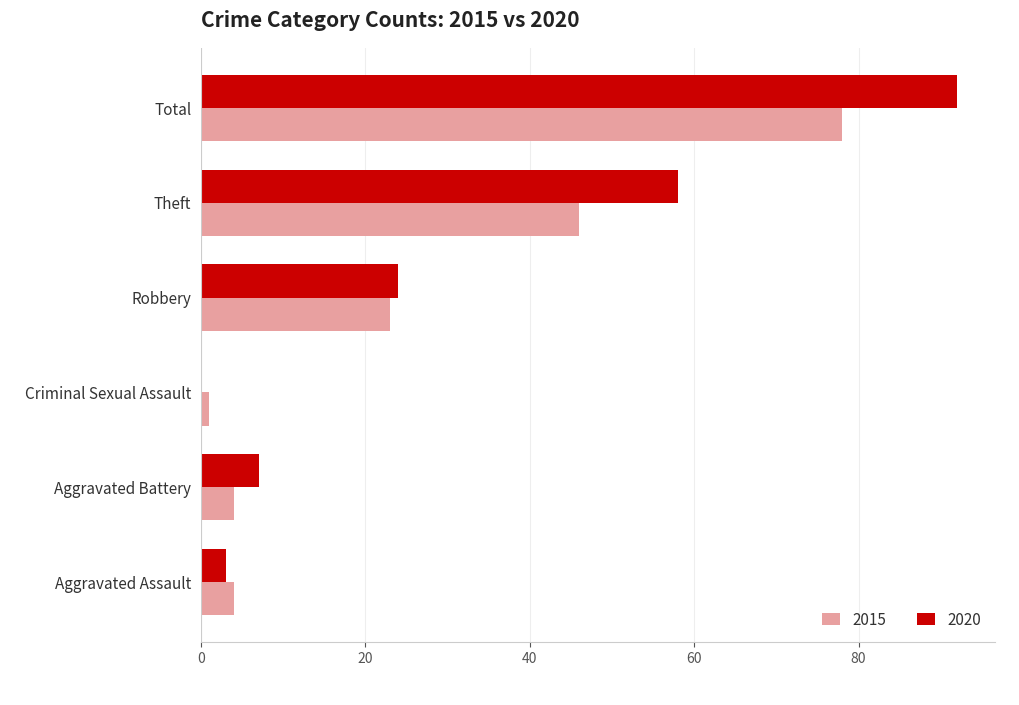

How many categories are shown in the chart?

6